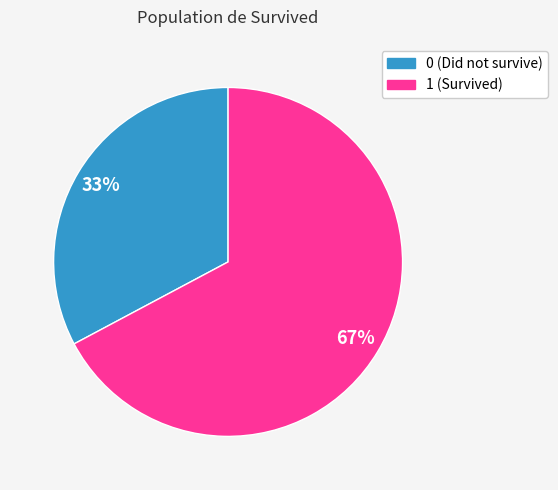

What is the ratio of the value at 0 to the value at 1?

0.5